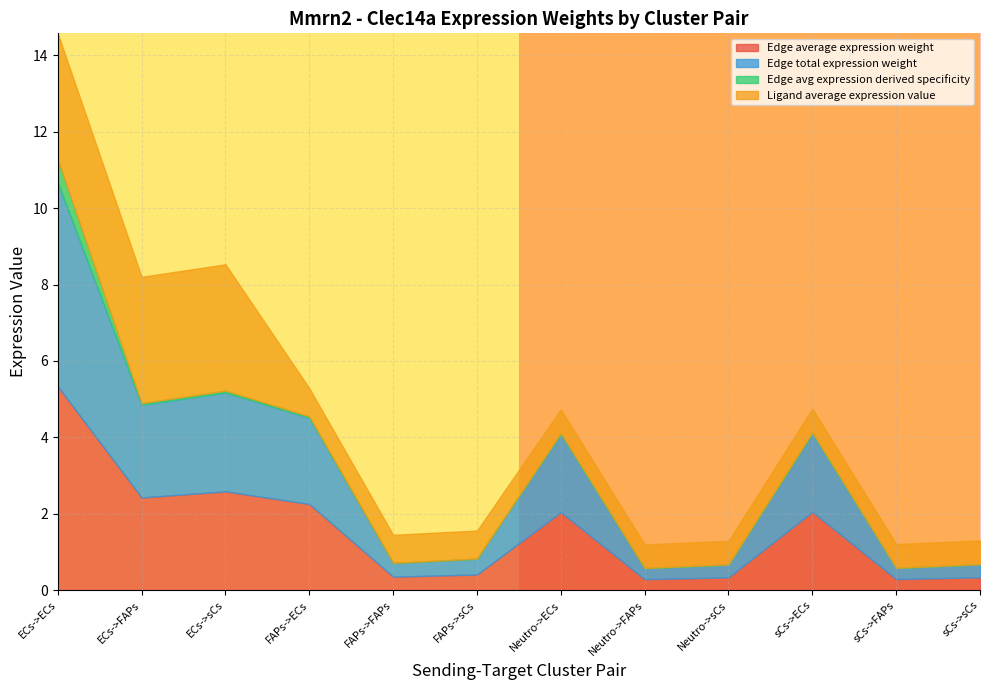

What is the label of the 2nd point from the left?

ECs->FAPs